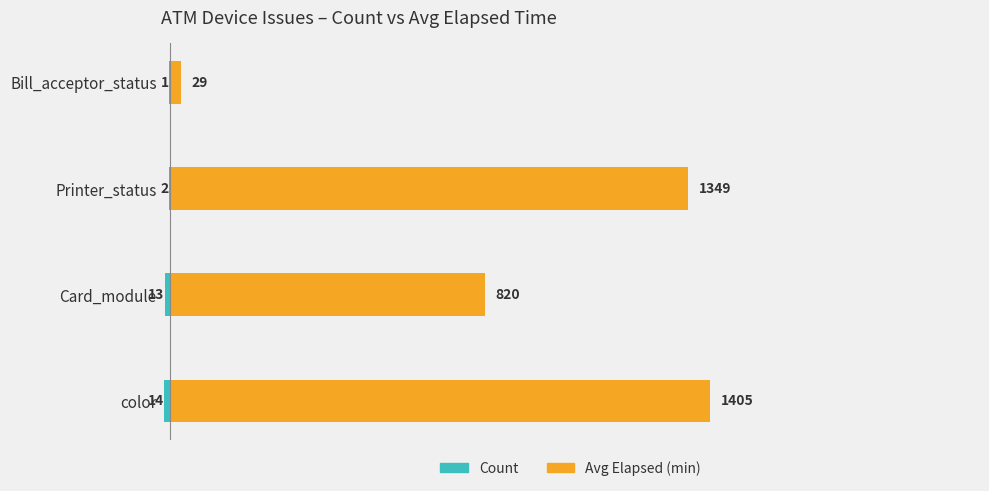

List the series in order of their overall mean, lowest first.

Count, Avg Elapsed (min)